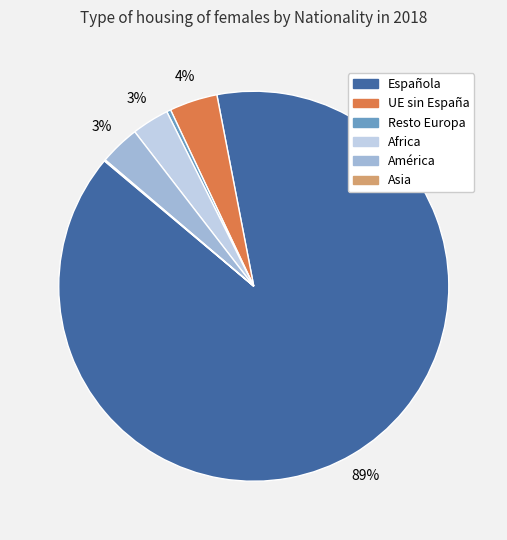

Does any single category account for the majority?

Yes